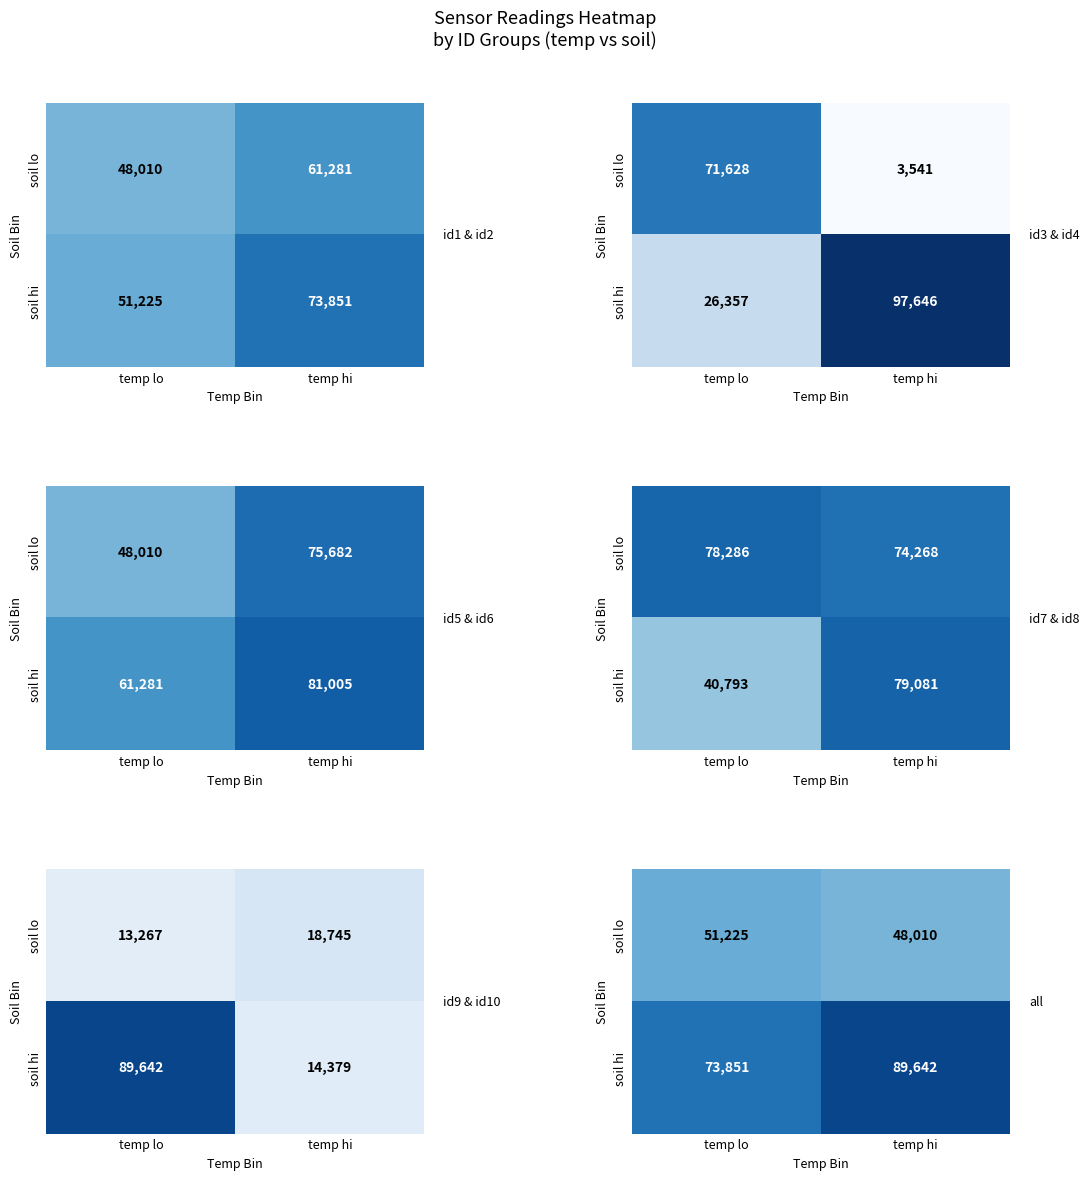

At which category does the chart reach its minimum across all series?

temp hi